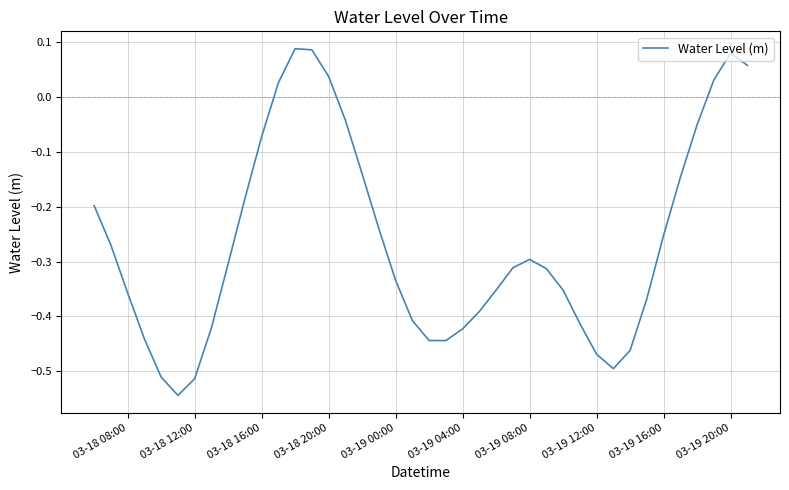

Count the number of data series in this chart.

1